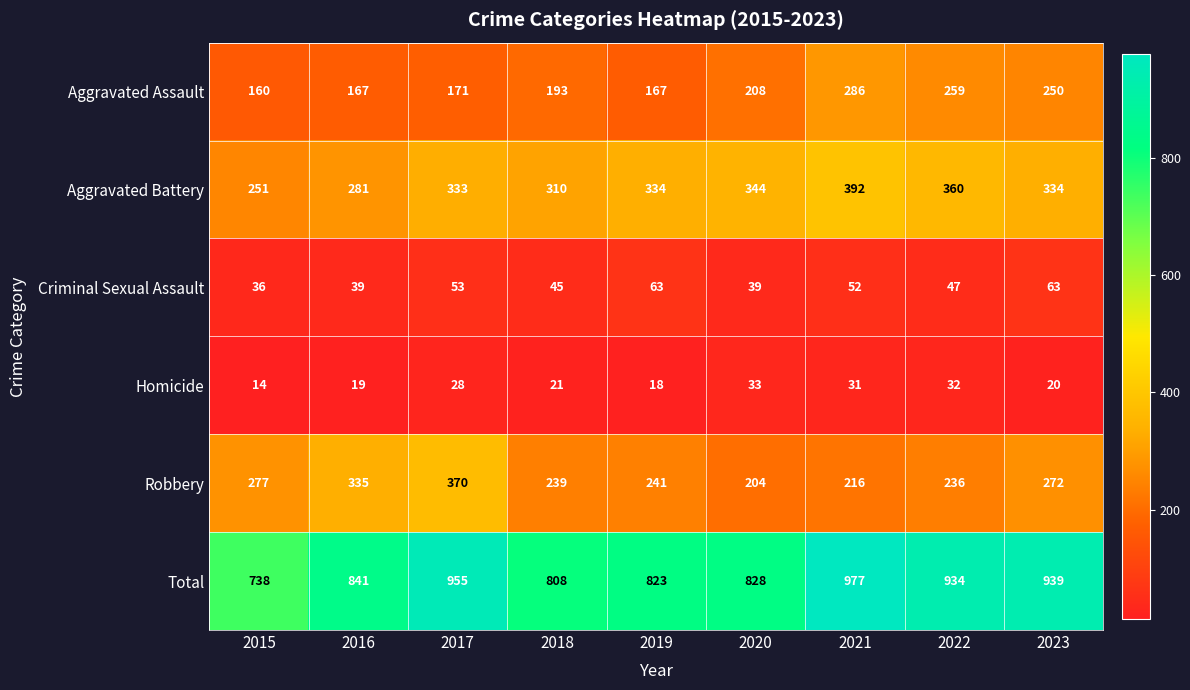

What is the difference between the maximum and minimum values in the Robbery series?

166